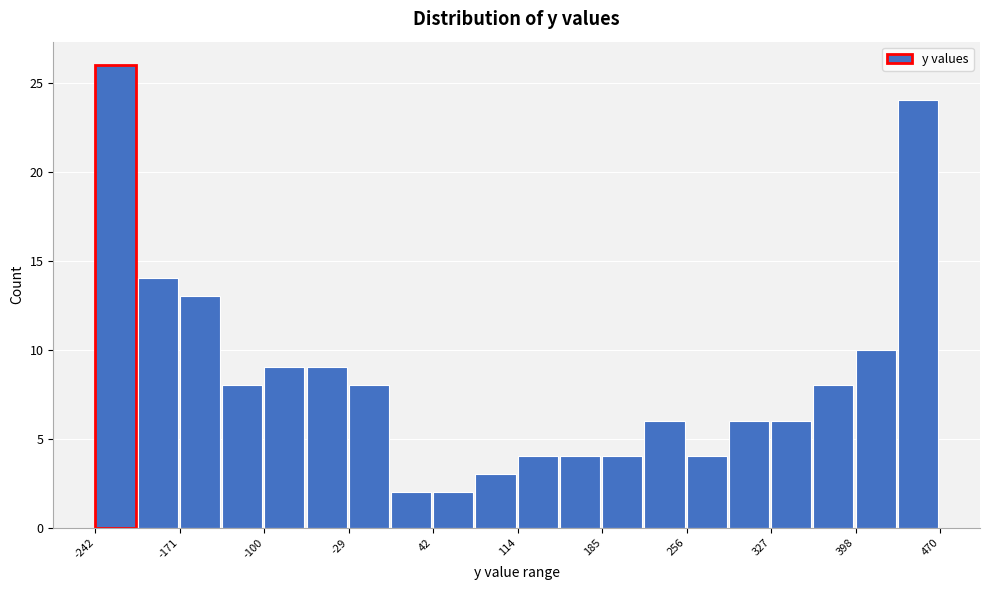

Read against the x-axis, roughly where is the centre of the tallest bar?

-230